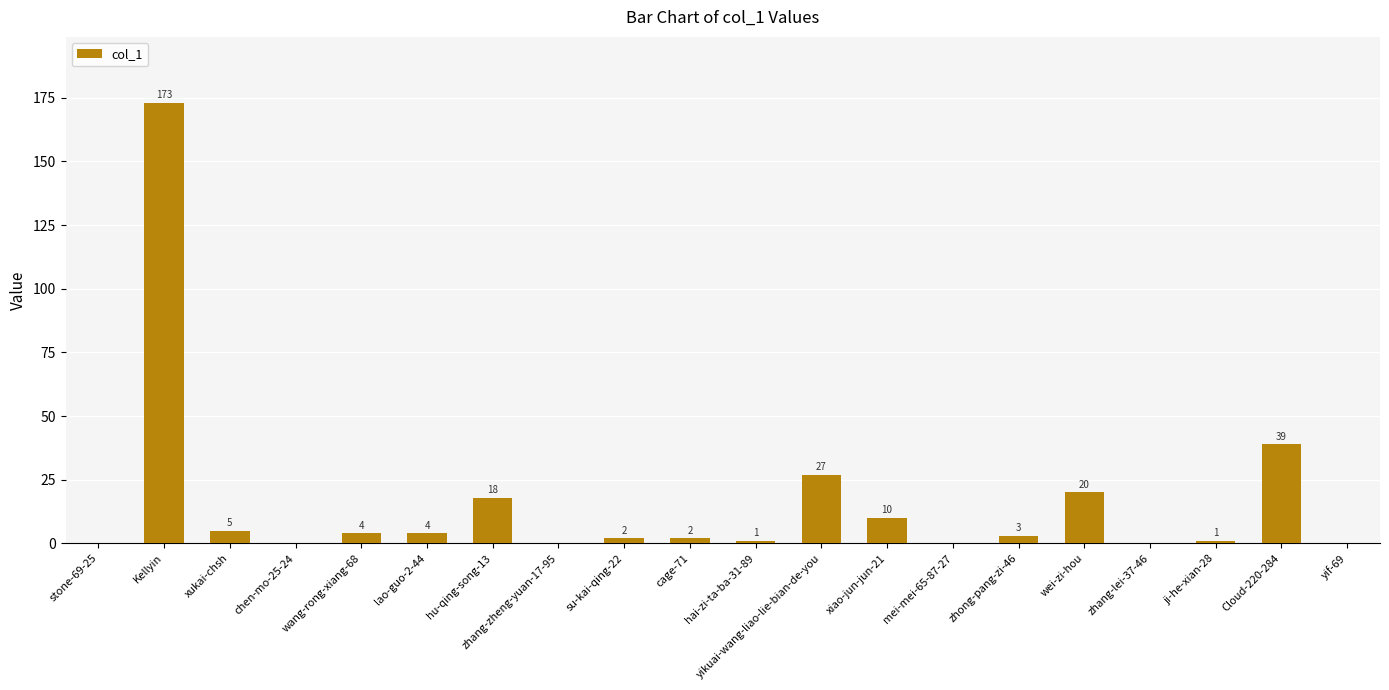

How many data points does each series have?

20